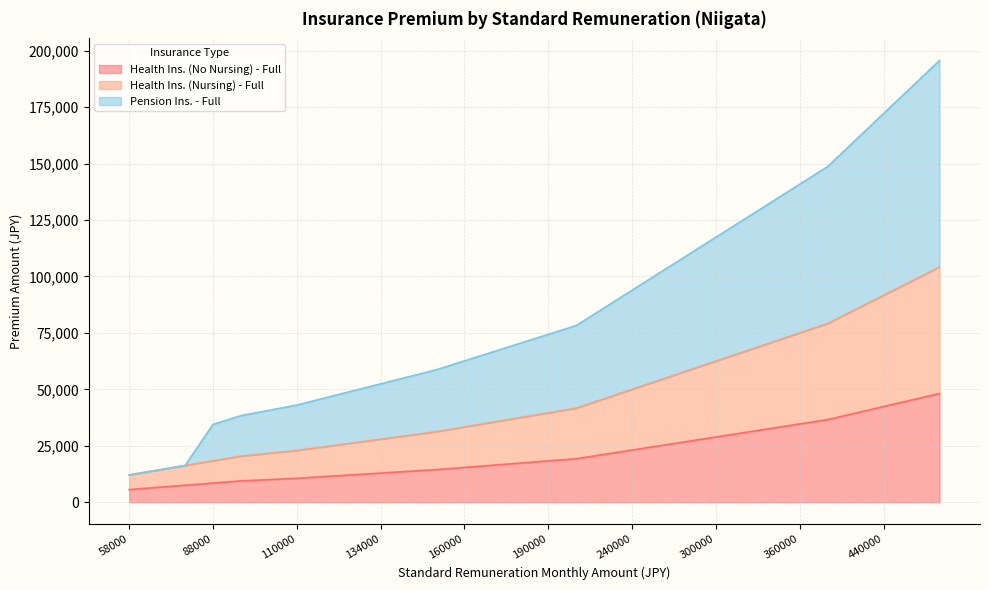

Which category has the highest value in the Health Ins. (Nursing) - Full series?

500000